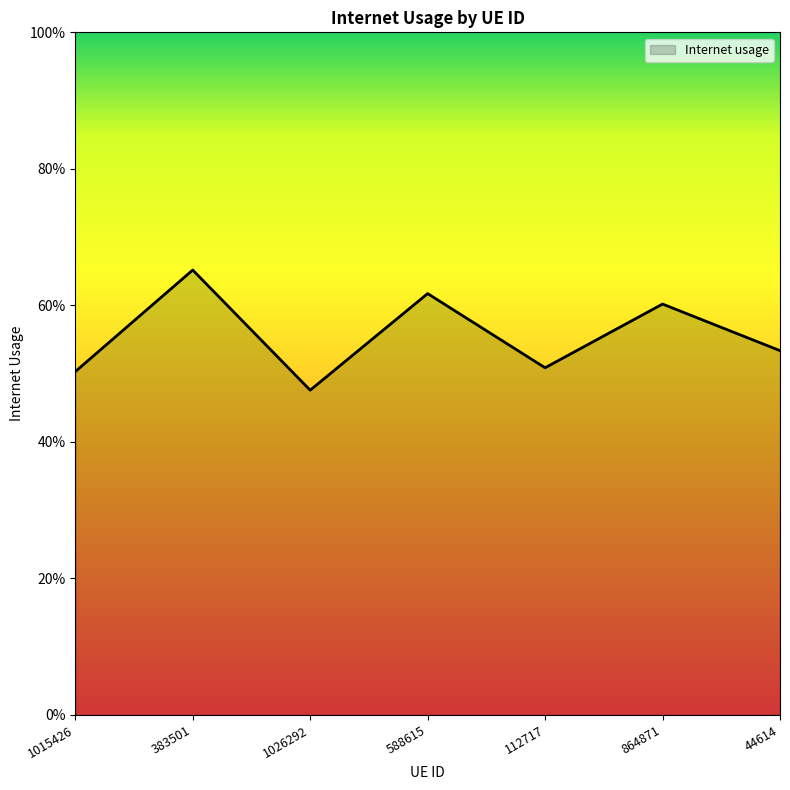

Is this an area chart (filled region under the line)?

Yes